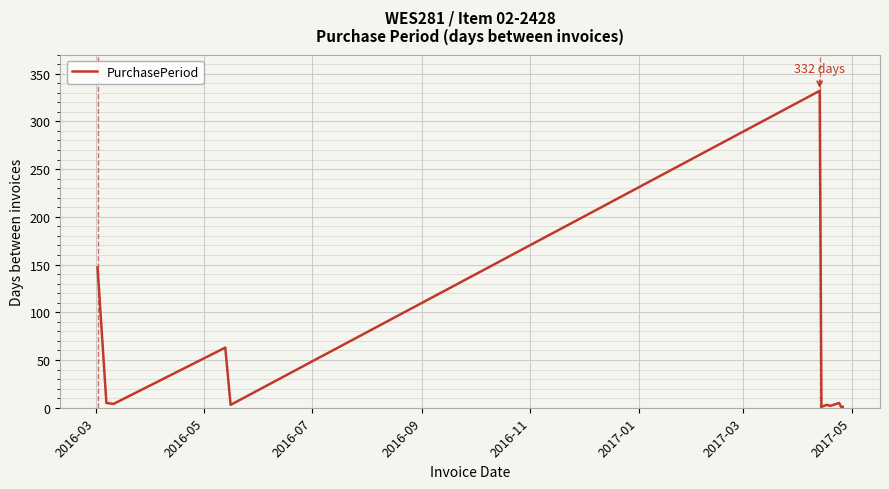

What is the difference between the second highest and second lowest values?

146